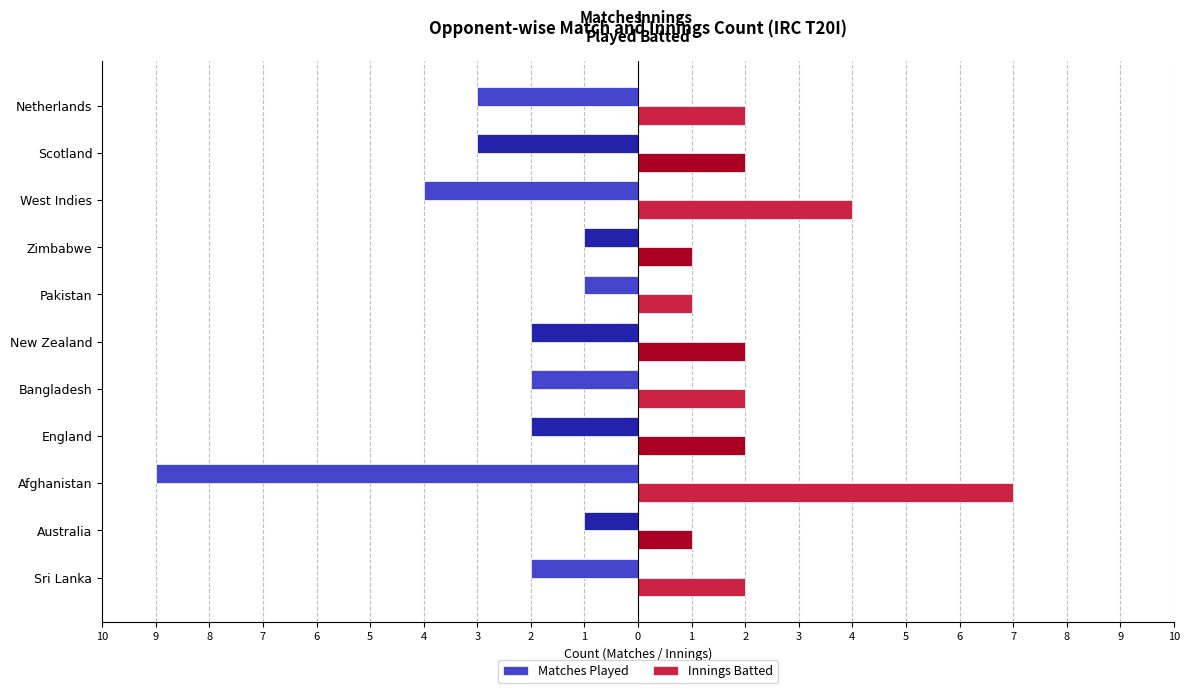

What are all the series names shown in the legend?

Matches Played, Innings Batted